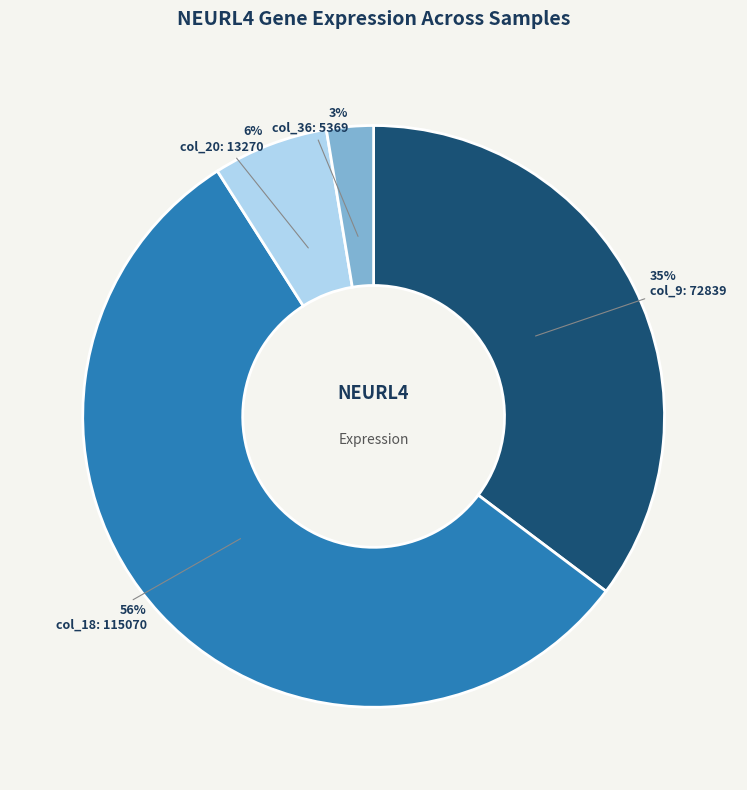

To the nearest percent, what portion does col_9 represent?

35%